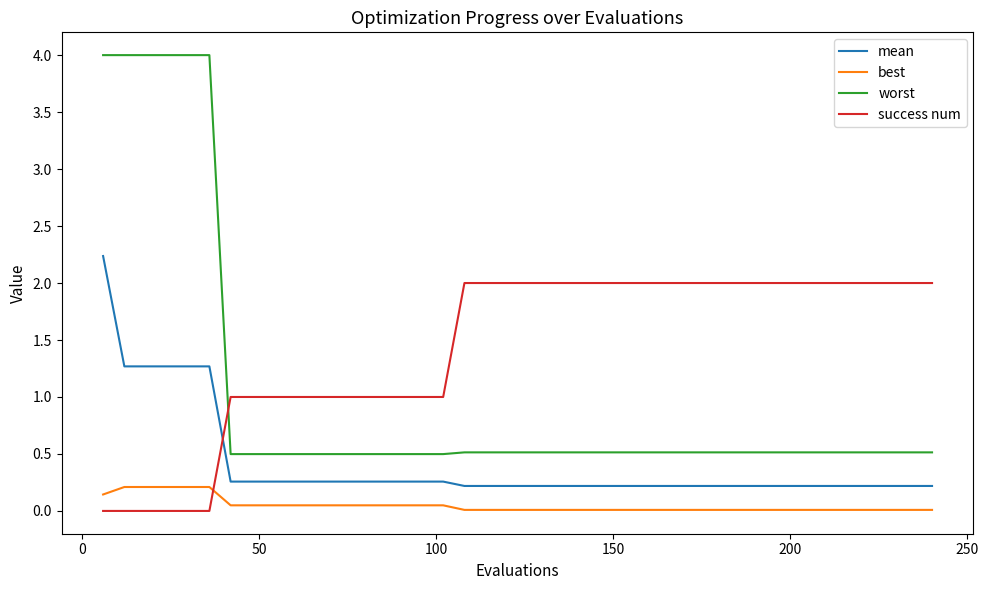

True or false: best and worst intersect in this chart.

False